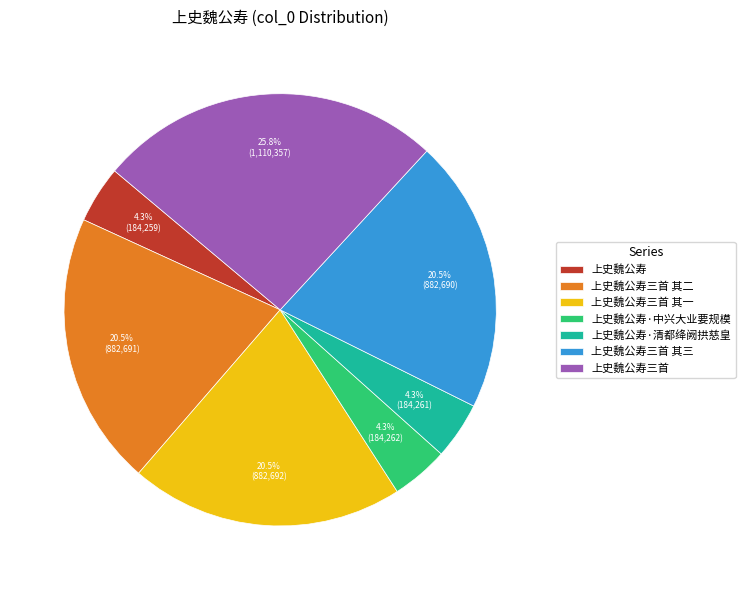

Does 上史魏公寿三首 其三 account for over 50% of the chart?

No